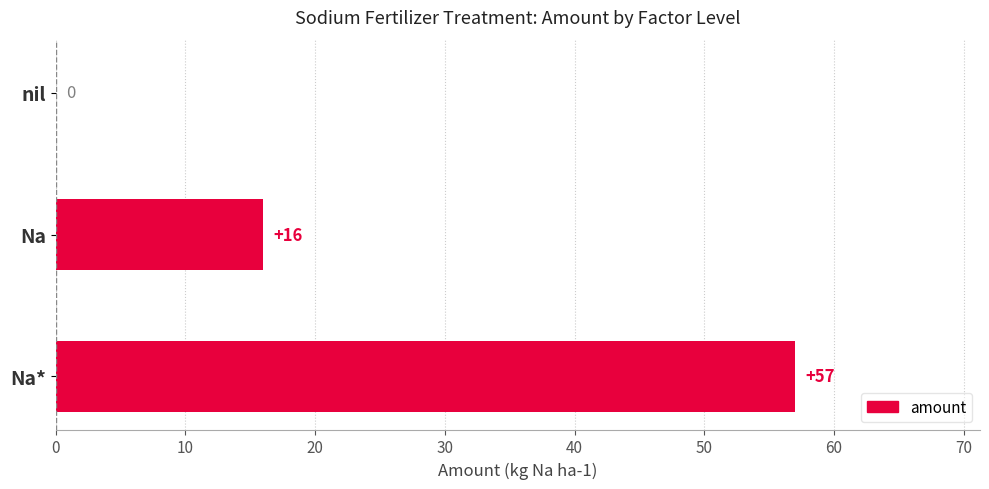

The value at Na* is 38. True or false?

False